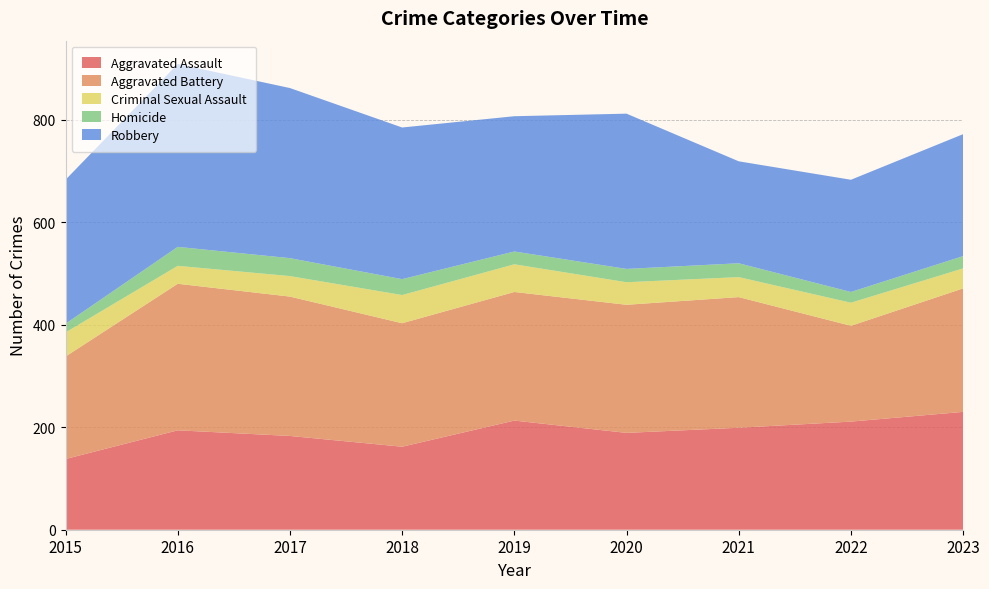

Reading left to right, list all the values displayed in this chart.

Aggravated Assault: 2015=138	2016=194	2017=183	2018=162	2019=213	2020=189	2021=199	2022=211	2023=230
Aggravated Battery: 2015=200	2016=286	2017=272	2018=241	2019=251	2020=250	2021=255	2022=187	2023=241
Criminal Sexual Assault: 2015=47	2016=35	2017=40	2018=55	2019=54	2020=44	2021=39	2022=45	2023=39
Homicide: 2015=17	2016=37	2017=35	2018=31	2019=25	2020=26	2021=27	2022=21	2023=24
Robbery: 2015=281	2016=357	2017=332	2018=296	2019=264	2020=303	2021=199	2022=219	2023=238